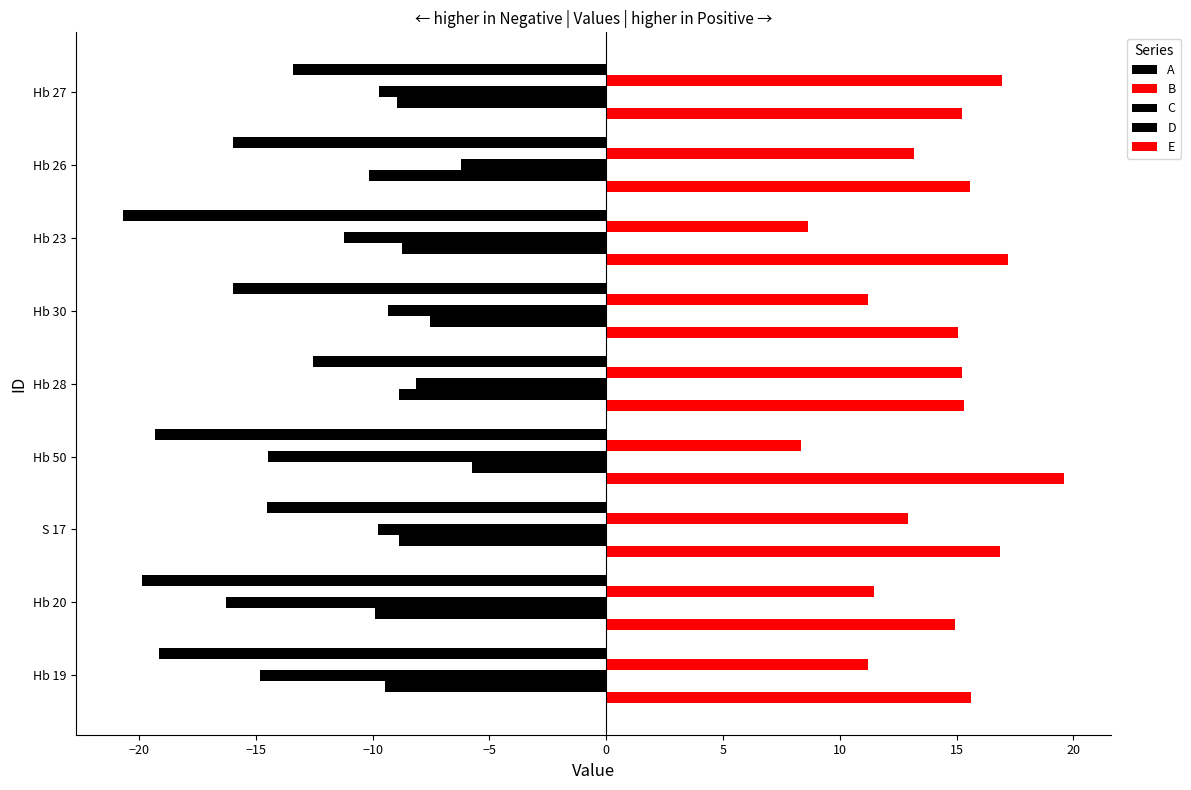

Count the number of data series in this chart.

5